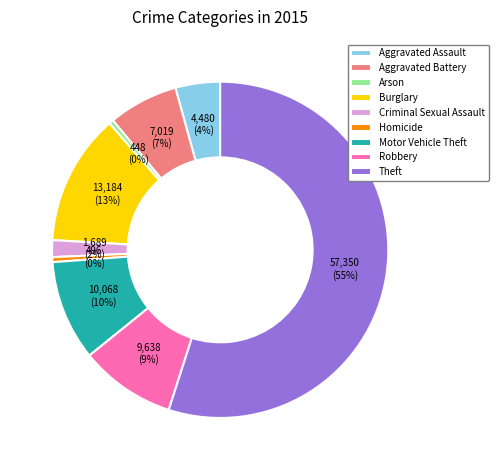

Count the number of slices in the pie.

9